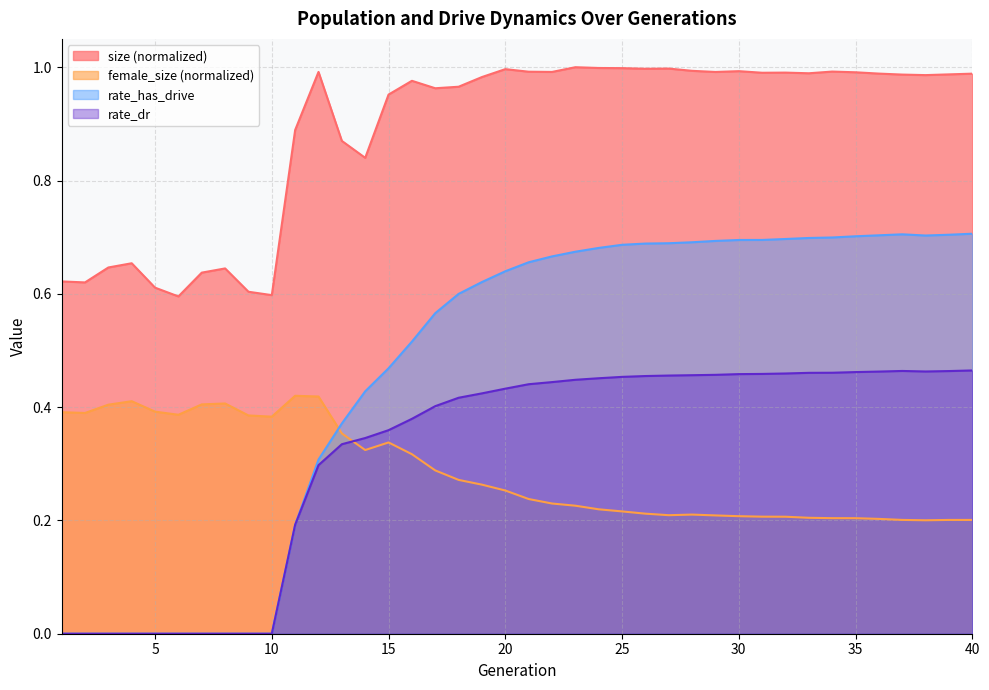

True or false: size and female_size cross at least once.

False